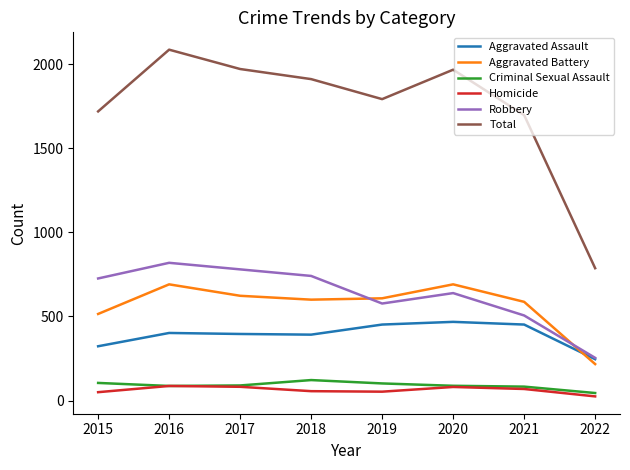

The Aggravated Battery series shows 285 at 2020. True or false?

False